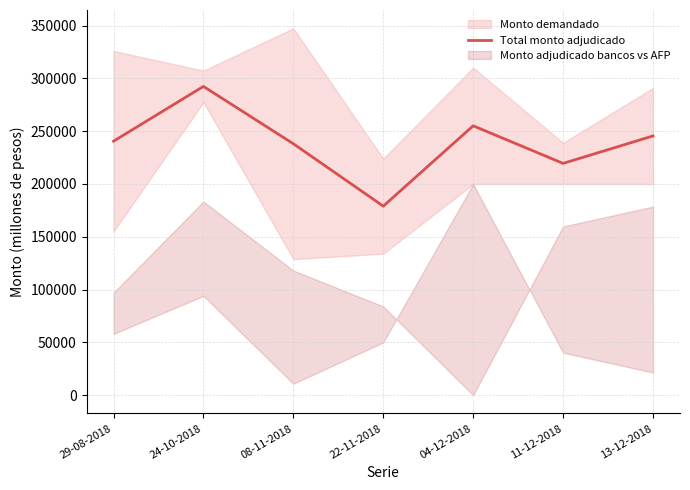

What is the value of the 4th point from the left?

179000